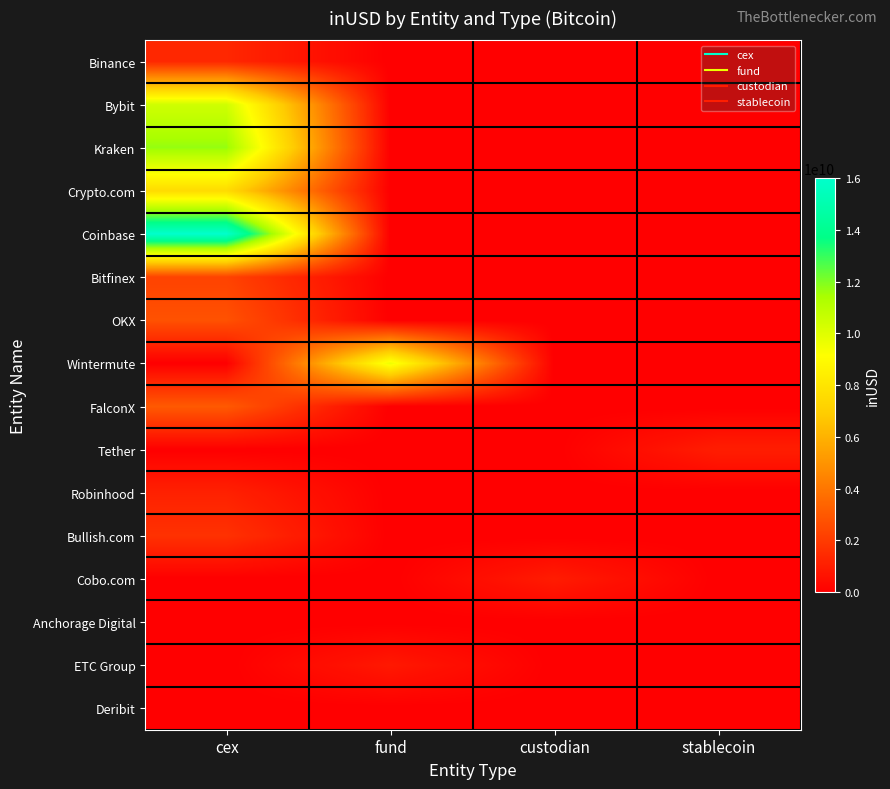

Reading left to right, transcribe all the data shown in this chart.

Binance: cex=1325450112.0	fund=0.0	custodian=0.0	stablecoin=0.0
Bybit: cex=10422814911.8	fund=0.0	custodian=0.0	stablecoin=0.0
Kraken: cex=11701762801.0	fund=0.0	custodian=0.0	stablecoin=0.0
Crypto.com: cex=7564816699.8	fund=0.0	custodian=0.0	stablecoin=0.0
Coinbase: cex=16009588487.4	fund=0.0	custodian=0.0	stablecoin=0.0
Bitfinex: cex=2253391513.3	fund=0.0	custodian=0.0	stablecoin=0.0
OKX: cex=2746066033.4	fund=0.0	custodian=0.0	stablecoin=0.0
Wintermute: cex=0.0	fund=9602240583.7	custodian=0.0	stablecoin=0.0
FalconX: cex=3027630959.9	fund=0.0	custodian=0.0	stablecoin=0.0
Tether: cex=0.0	fund=0.0	custodian=0.0	stablecoin=1004186688.6
Robinhood: cex=1128446616.2	fund=0.0	custodian=0.0	stablecoin=0.0
Bullish.com: cex=1676064150.5	fund=0.0	custodian=0.0	stablecoin=0.0
Cobo.com: cex=0.0	fund=0.0	custodian=941845256.9	stablecoin=0.0
Anchorage Digital: cex=0.0	fund=0.0	custodian=0.0	stablecoin=0.0
ETC Group: cex=0.0	fund=841760384.0	custodian=0.0	stablecoin=0.0
Deribit: cex=0.0	fund=0.0	custodian=0.0	stablecoin=0.0